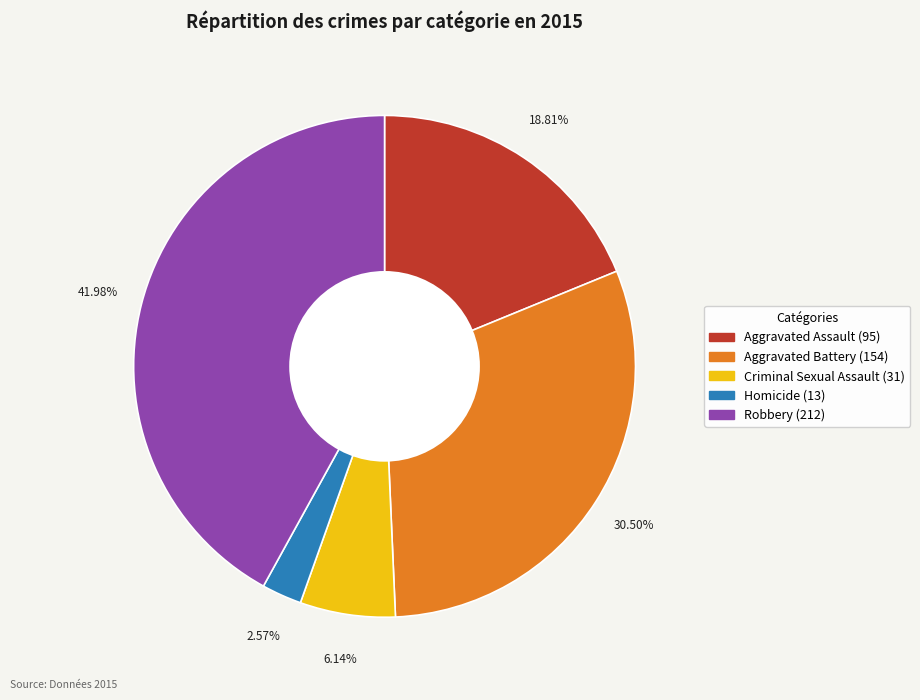

Is Homicide the majority of the pie?

No